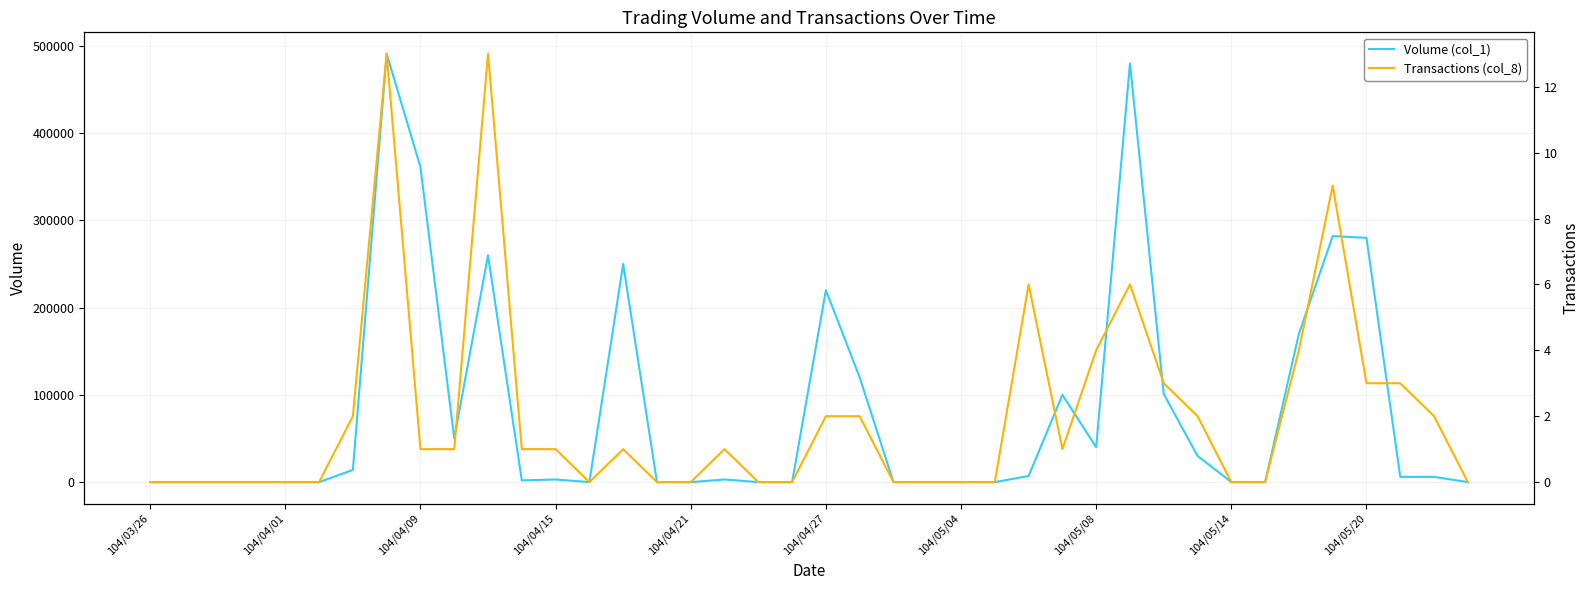

What is the difference between the maximum and second lowest values in the Volume (col_1) series?

491000